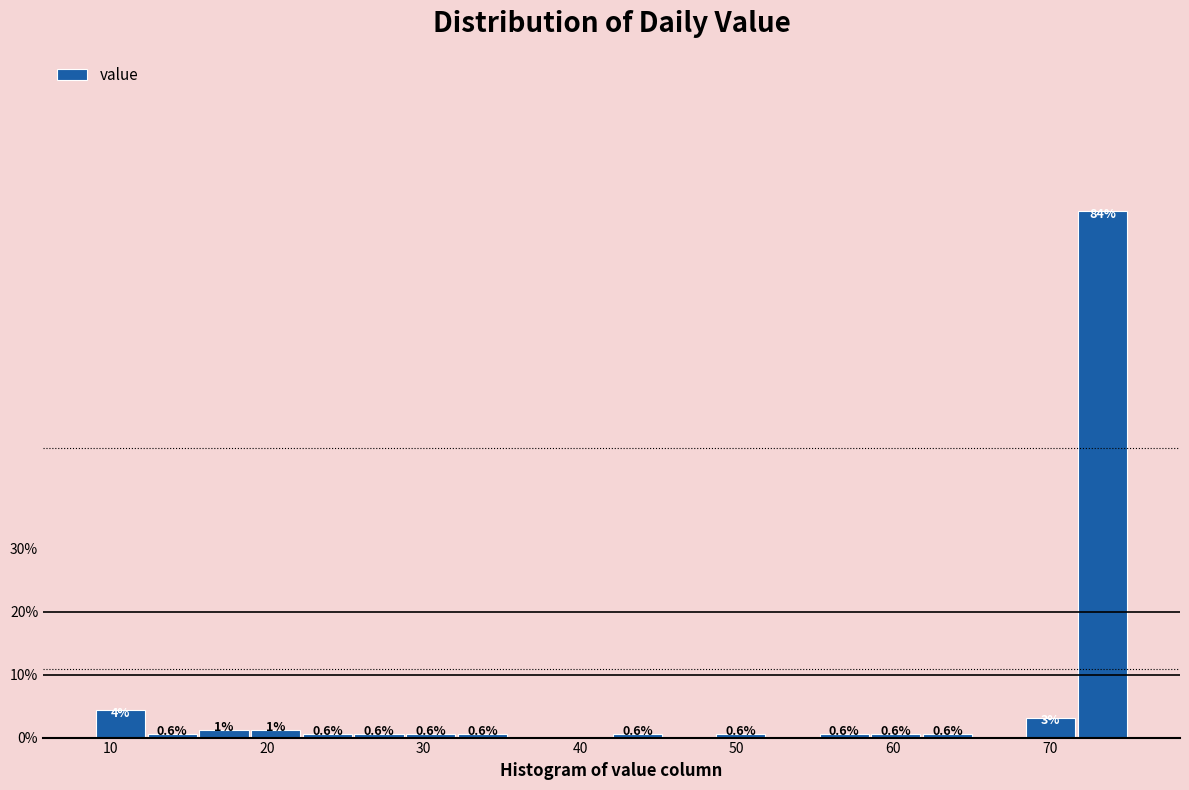

Read against the x-axis, roughly where is the centre of the tallest bar?

73